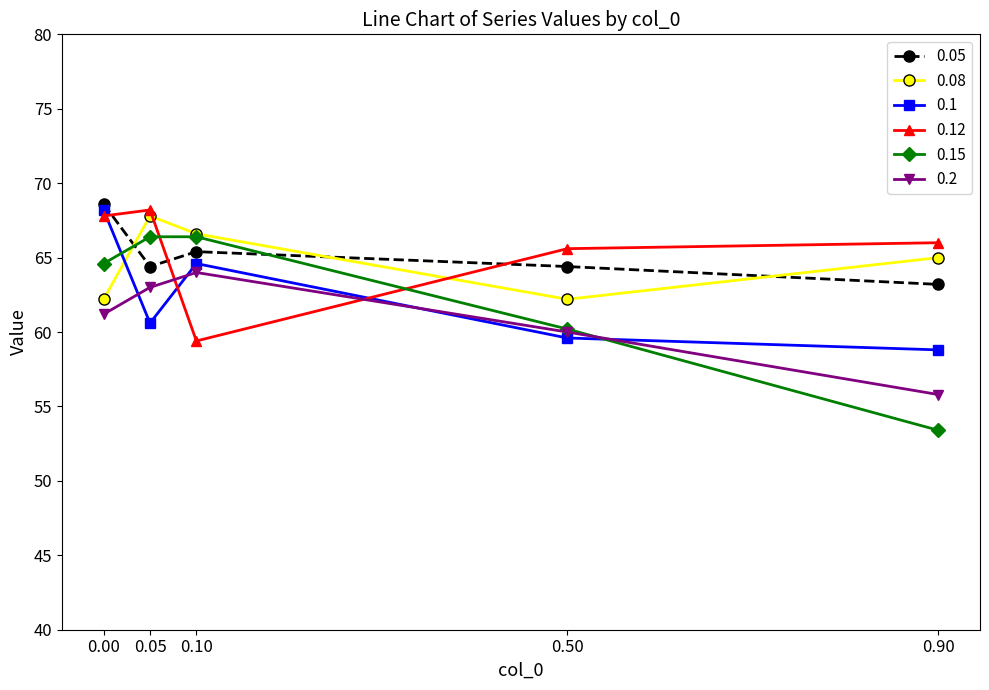

Rank the categories by 0.1 value from highest to lowest.

0.00, 0.10, 0.05, 0.50, 0.90